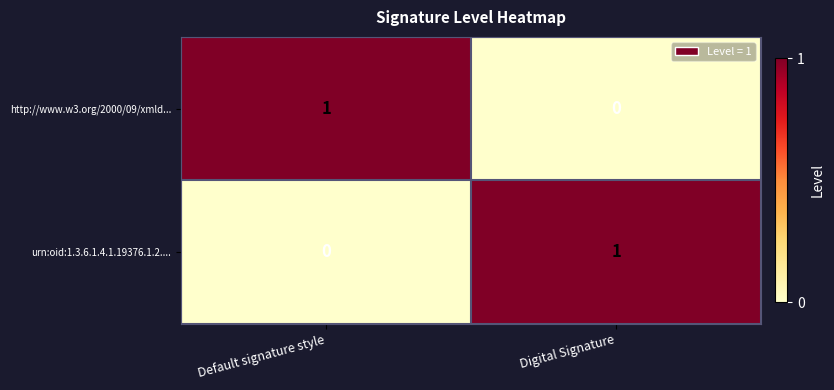

Is the value of http://www.w3.org/2000/09/xmld... at Digital Signature greater than the value of urn:oid:1.3.6.1.4.1.19376.1.2.... at Digital Signature?

No